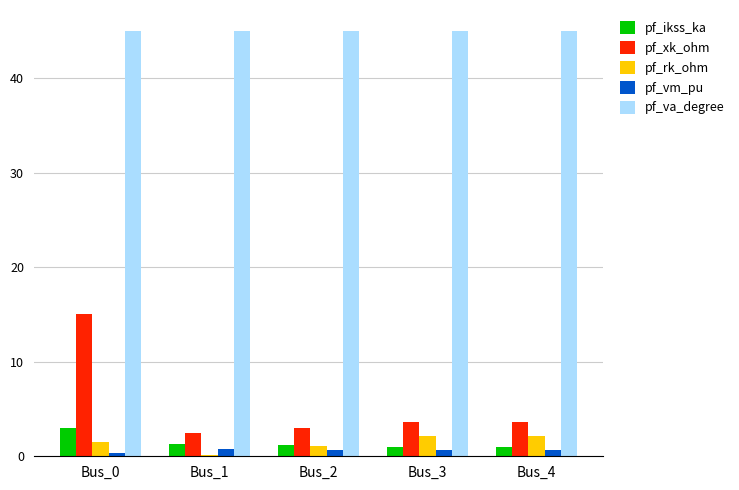

How many groups of bars are there?

5